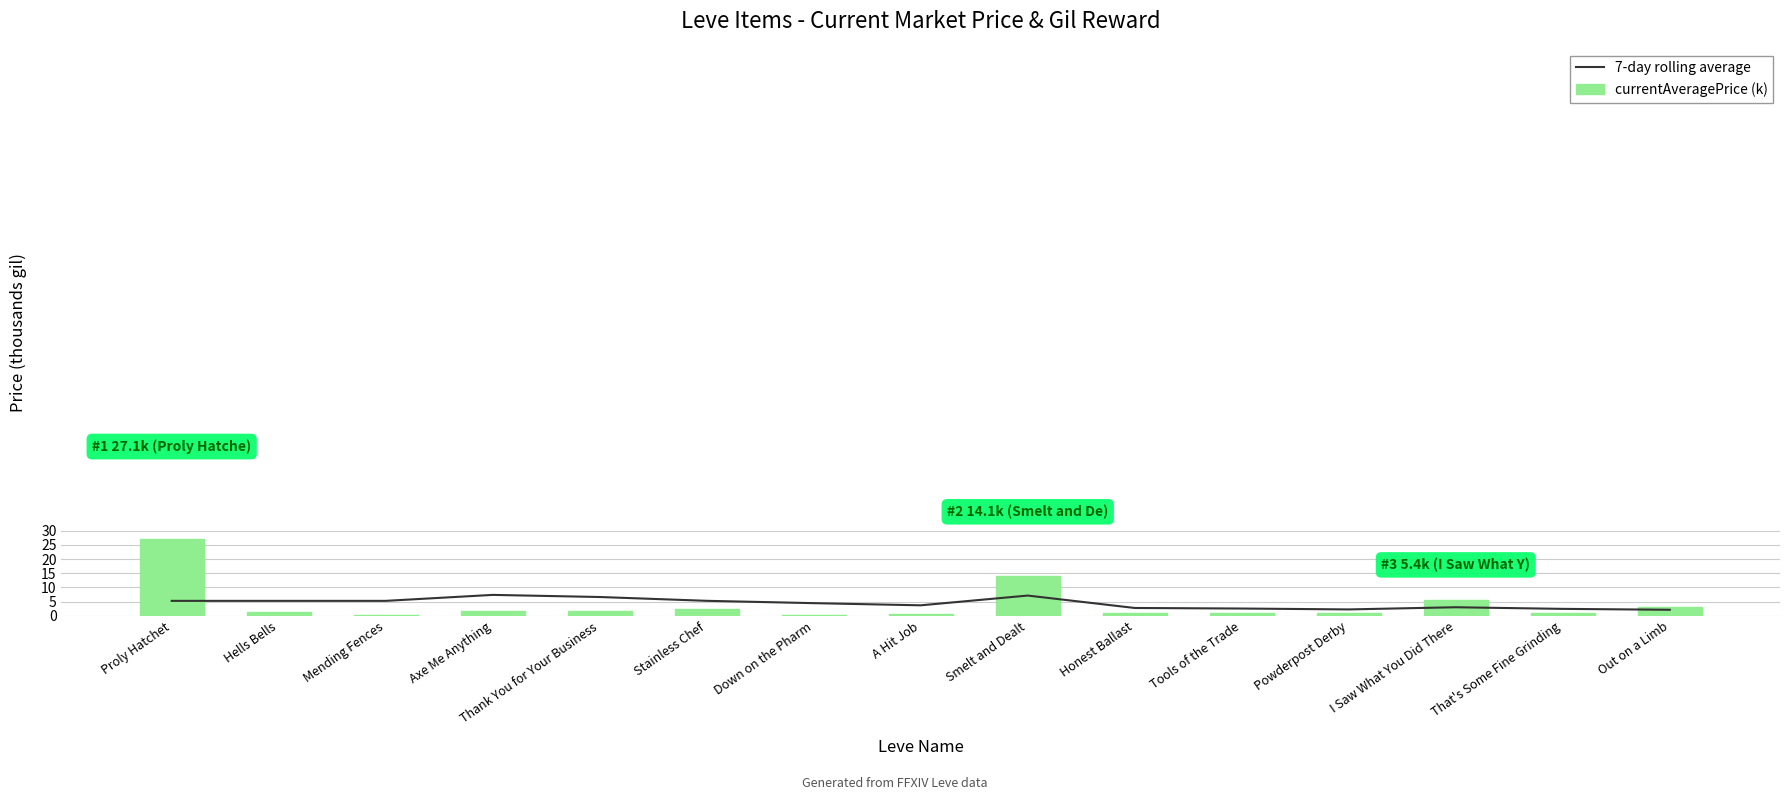

The 7-day rolling average series shows 8.3 at Hells Bells. True or false?

False